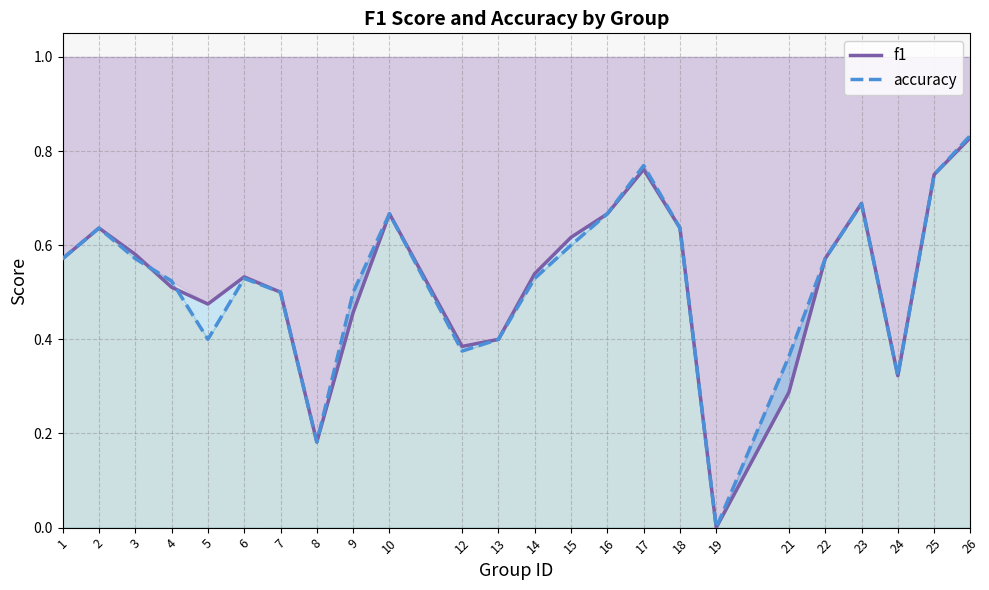

Rank the series by their maximum value, from lowest to highest.

f1, accuracy